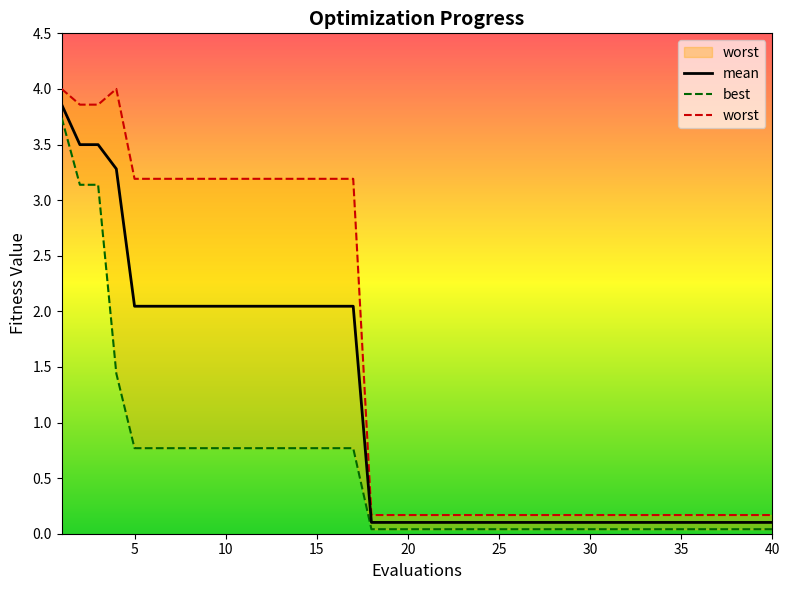

What is the spread (max minus min) of values at 28?

0.1